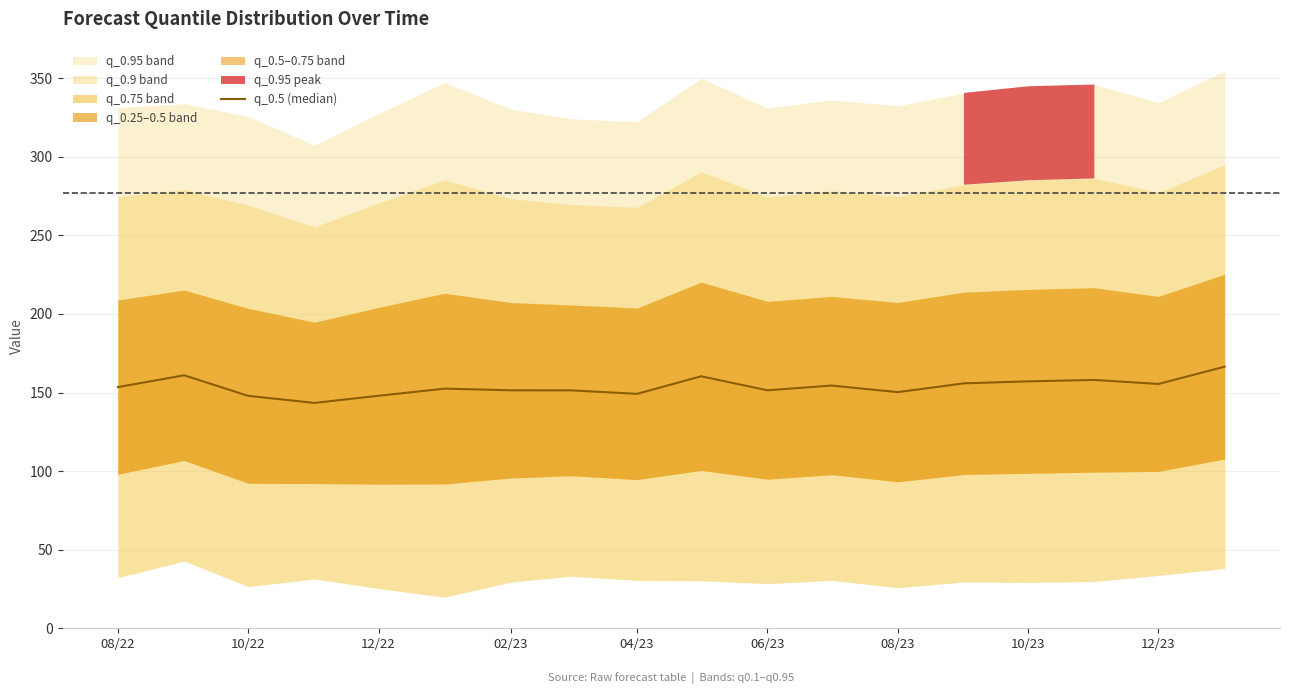

How many lines are shown in the chart?

1